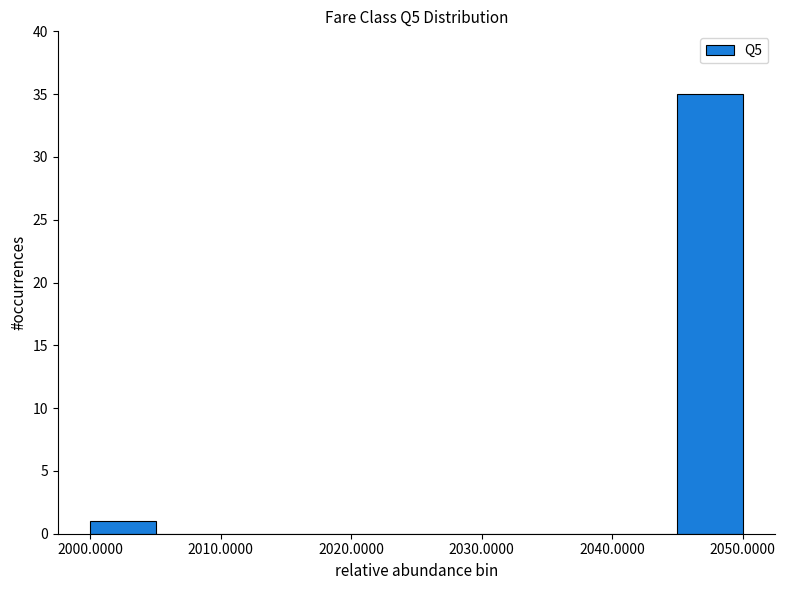

Reading left to right, list every bar in this chart as the range it spans on the x-axis followed by its height. The values are not printed on the chart, so give them approximately, as read against the axis.

2000 to 2005: 1
2005 to 2010: 0
2010 to 2015: 0
2015 to 2020: 0
2020 to 2025: 0
2025 to 2030: 0
2030 to 2035: 0
2035 to 2040: 0
2040 to 2045: 0
2045 to 2050: 35